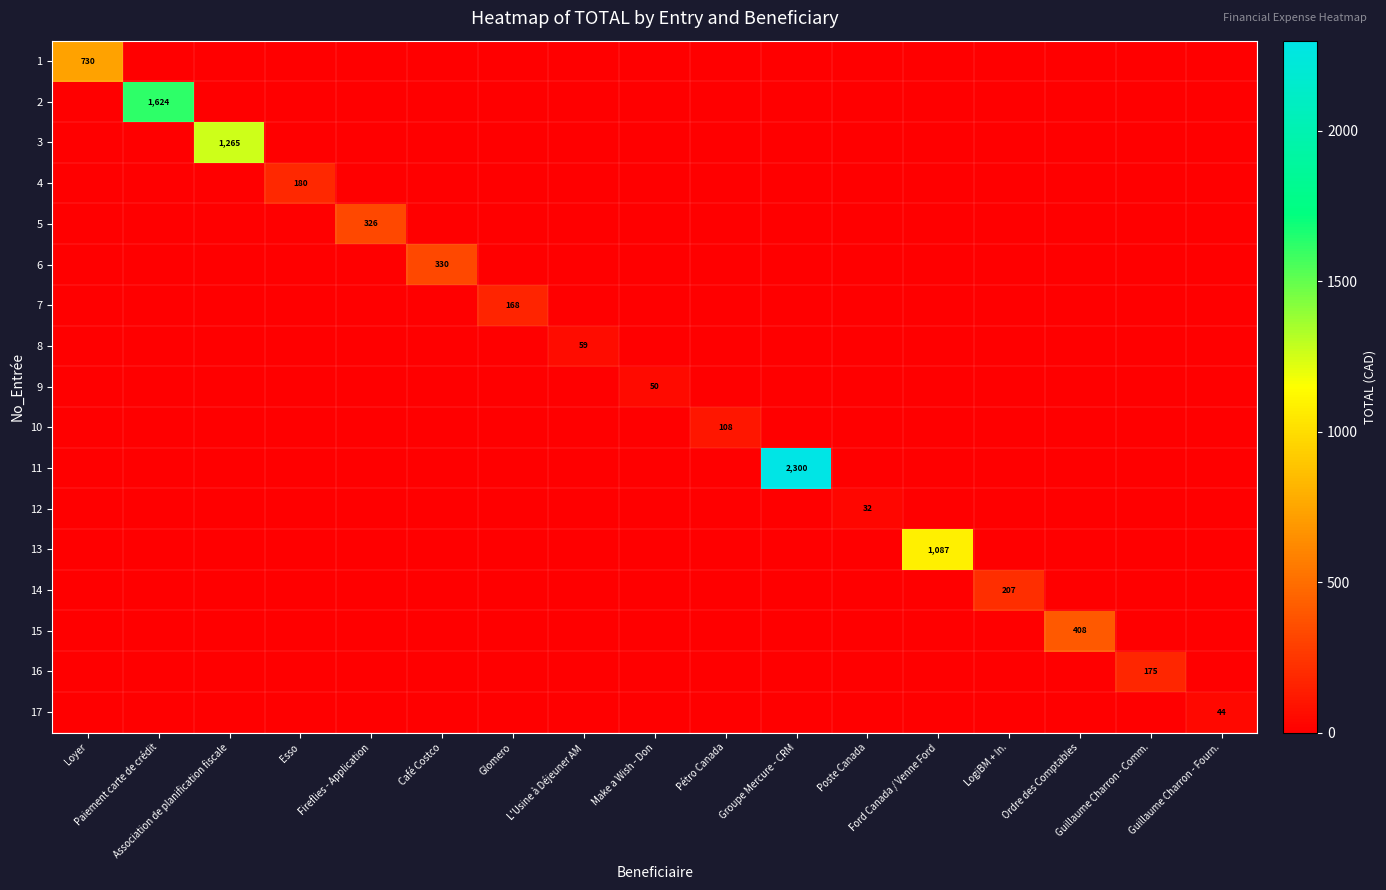

What is the greatest value displayed?

2299.5